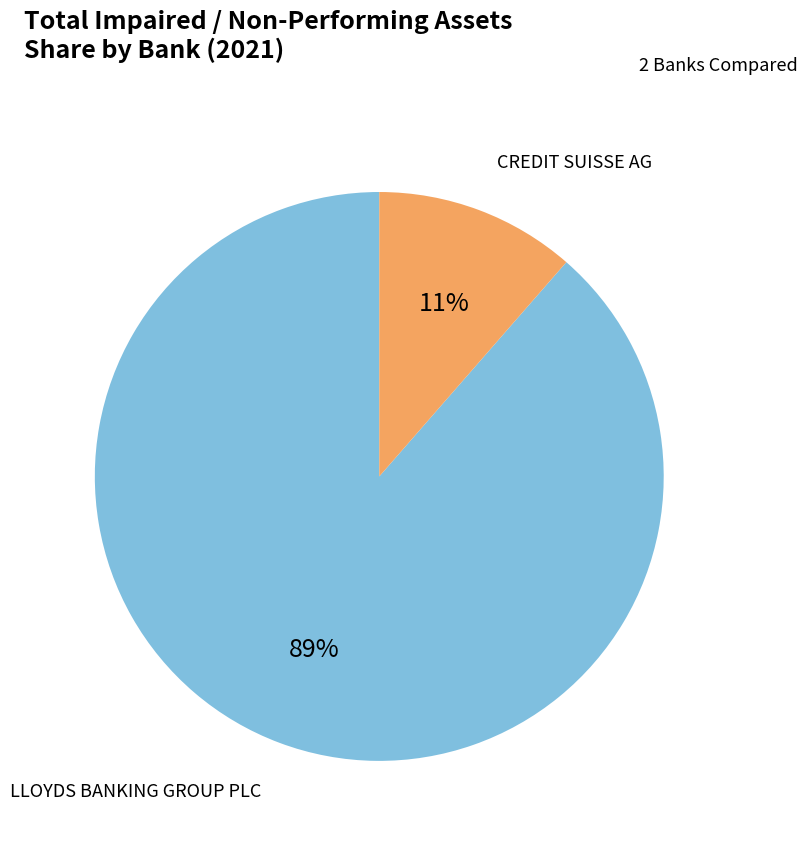

Between LLOYDS BANKING GROUP PLC and CREDIT SUISSE AG, which is larger?

LLOYDS BANKING GROUP PLC